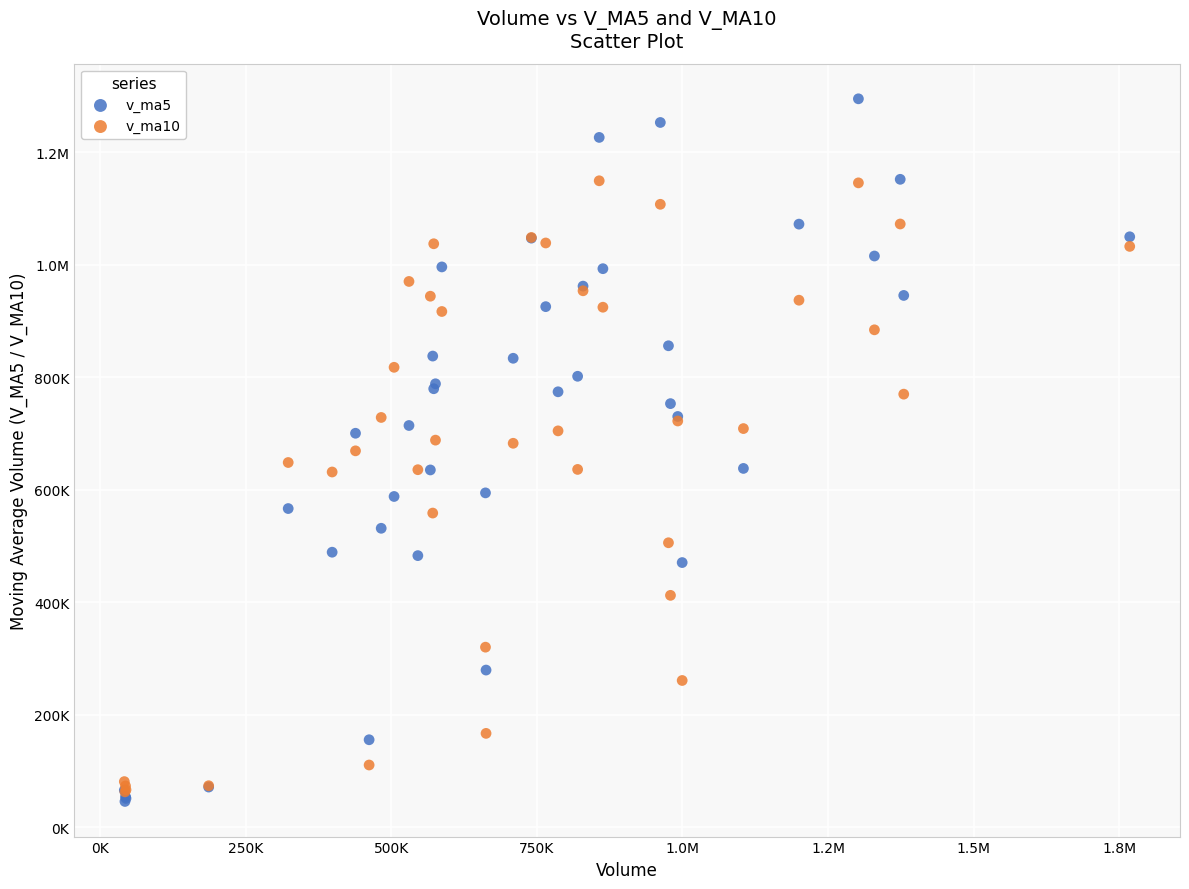

What are all the series names shown in the legend?

v_ma5, v_ma10